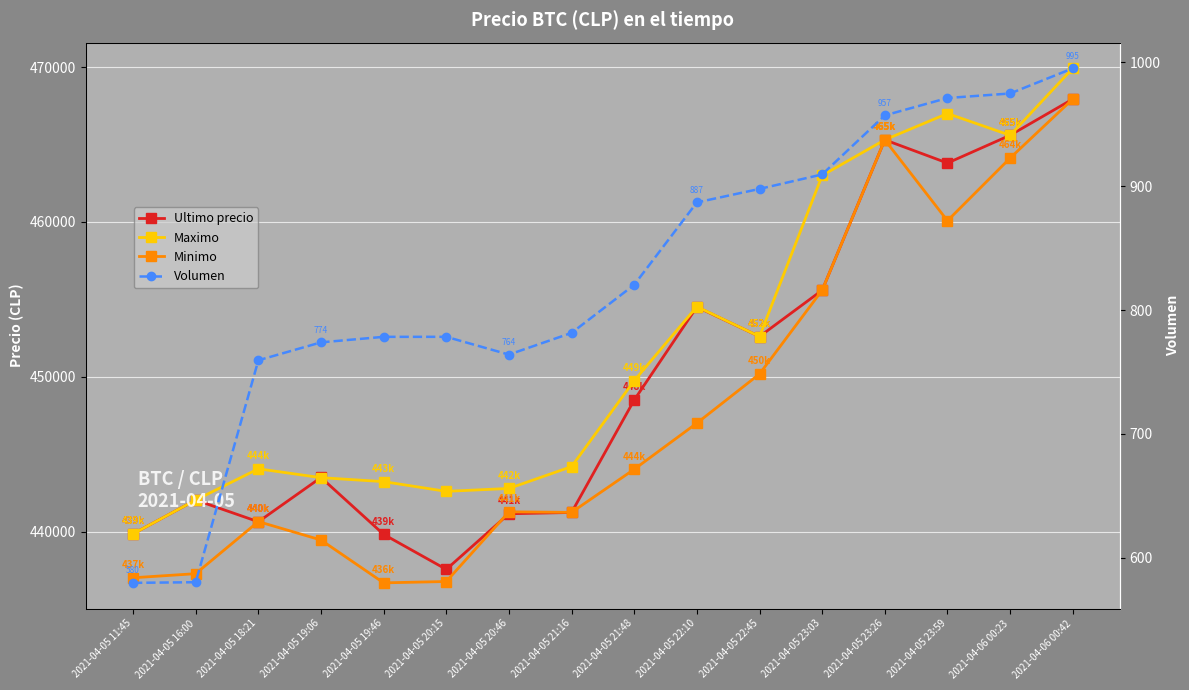

Reading left to right, list all the values displayed in this chart.

Ultimo precio: 2021-04-05 11:45=439856.0	2021-04-05 16:00=442042.0	2021-04-05 18:21=440637.0	2021-04-05 19:06=443496.0	2021-04-05 19:46=439823.0	2021-04-05 20:15=437562.0	2021-04-05 20:46=441154.0	2021-04-05 21:16=441238.0	2021-04-05 21:48=448500.0	2021-04-05 22:10=454509.0	2021-04-05 22:45=452599.0	2021-04-05 23:03=455589.0	2021-04-05 23:26=465301.0	2021-04-05 23:59=463801.0	2021-04-06 00:23=465595.0	2021-04-06 00:42=467932.0
Maximo: 2021-04-05 11:45=439856.0	2021-04-05 16:00=442042.0	2021-04-05 18:21=444057.0	2021-04-05 19:06=443485.0	2021-04-05 19:46=443229.0	2021-04-05 20:15=442600.0	2021-04-05 20:46=442789.0	2021-04-05 21:16=444200.0	2021-04-05 21:48=449750.0	2021-04-05 22:10=454529.0	2021-04-05 22:45=452599.0	2021-04-05 23:03=462998.0	2021-04-05 23:26=465301.0	2021-04-05 23:59=467000.0	2021-04-06 00:23=465595.0	2021-04-06 00:42=469917.0
Minimo: 2021-04-05 11:45=437021.0	2021-04-05 16:00=437285.0	2021-04-05 18:21=440648.0	2021-04-05 19:06=439459.0	2021-04-05 19:46=436692.0	2021-04-05 20:15=436779.0	2021-04-05 20:46=441280.0	2021-04-05 21:16=441243.0	2021-04-05 21:48=444027.0	2021-04-05 22:10=447006.0	2021-04-05 22:45=450180.0	2021-04-05 23:03=455589.0	2021-04-05 23:26=465300.0	2021-04-05 23:59=460076.0	2021-04-06 00:23=464121.0	2021-04-06 00:42=467932.0
Volumen: 2021-04-05 11:45=579.7	2021-04-05 16:00=580.2	2021-04-05 18:21=759.4	2021-04-05 19:06=773.9	2021-04-05 19:46=778.4	2021-04-05 20:15=778.4	2021-04-05 20:46=764.0	2021-04-05 21:16=781.5	2021-04-05 21:48=820.4	2021-04-05 22:10=886.9	2021-04-05 22:45=897.8	2021-04-05 23:03=909.5	2021-04-05 23:26=957.2	2021-04-05 23:59=971.3	2021-04-06 00:23=974.9	2021-04-06 00:42=995.2